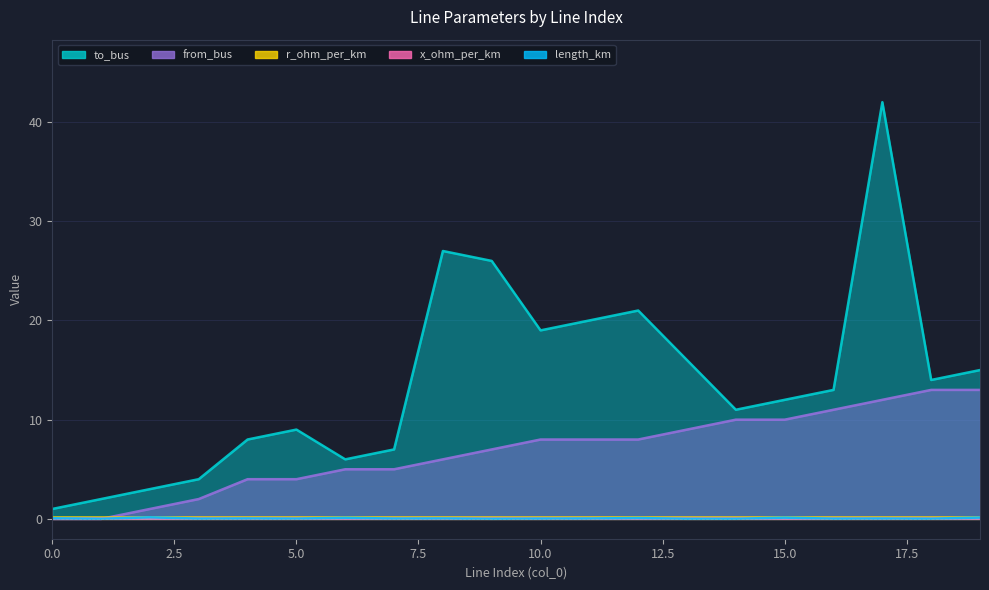

Between 1 and 12, which series saw the biggest shift?

to_bus